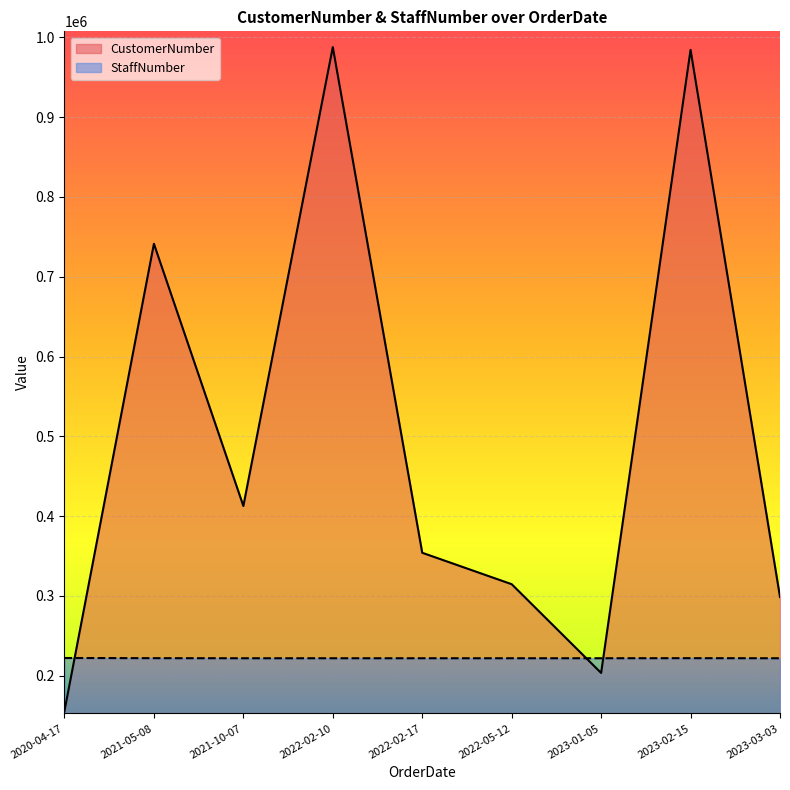

Reading left to right, list all the values displayed in this chart.

CustomerNumber: 155985	741265	412789	987654	354154	314778	203578	984203	298732
StaffNumber: 222303	222103	222004	222001	222002	222005	222006	222104	222001